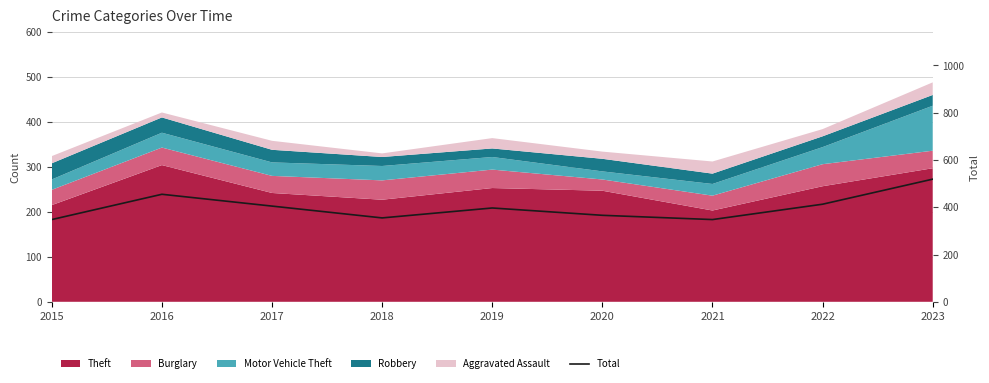

Is it true that the value at 2020 is 366?

True